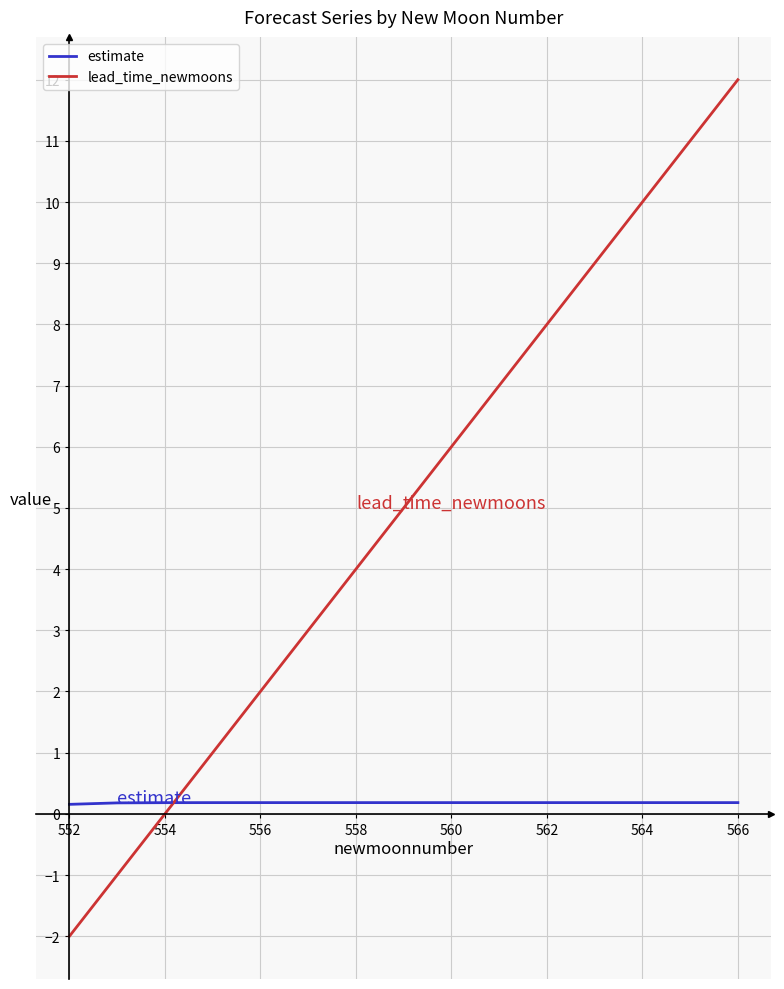

Which series has the largest total across all categories?

lead_time_newmoons